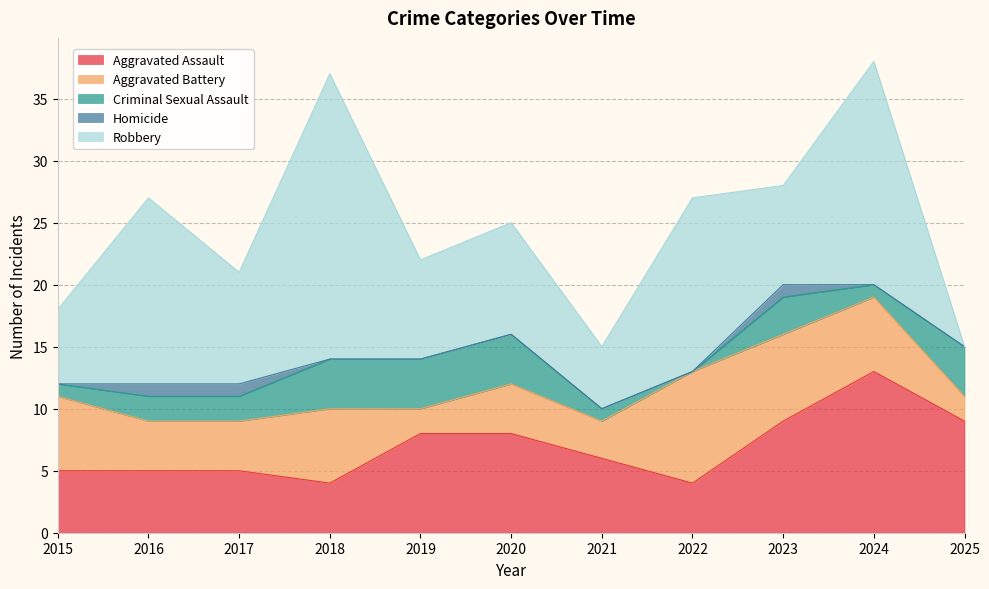

Is the value of Criminal Sexual Assault at 2022 greater than the value of Robbery at 2018?

No